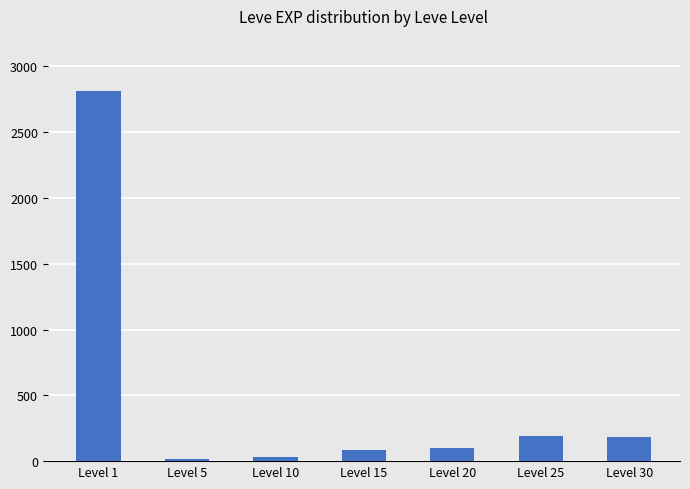

What is the average value?

488